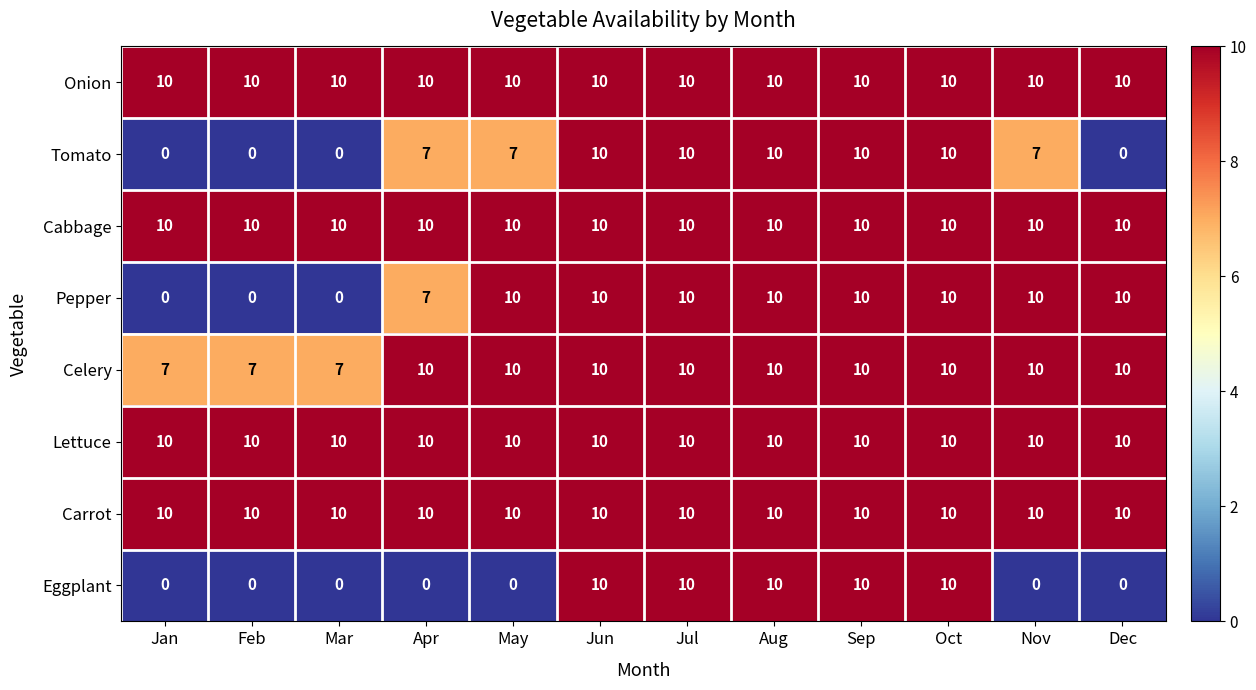

What is the average value of the Onion series?

10